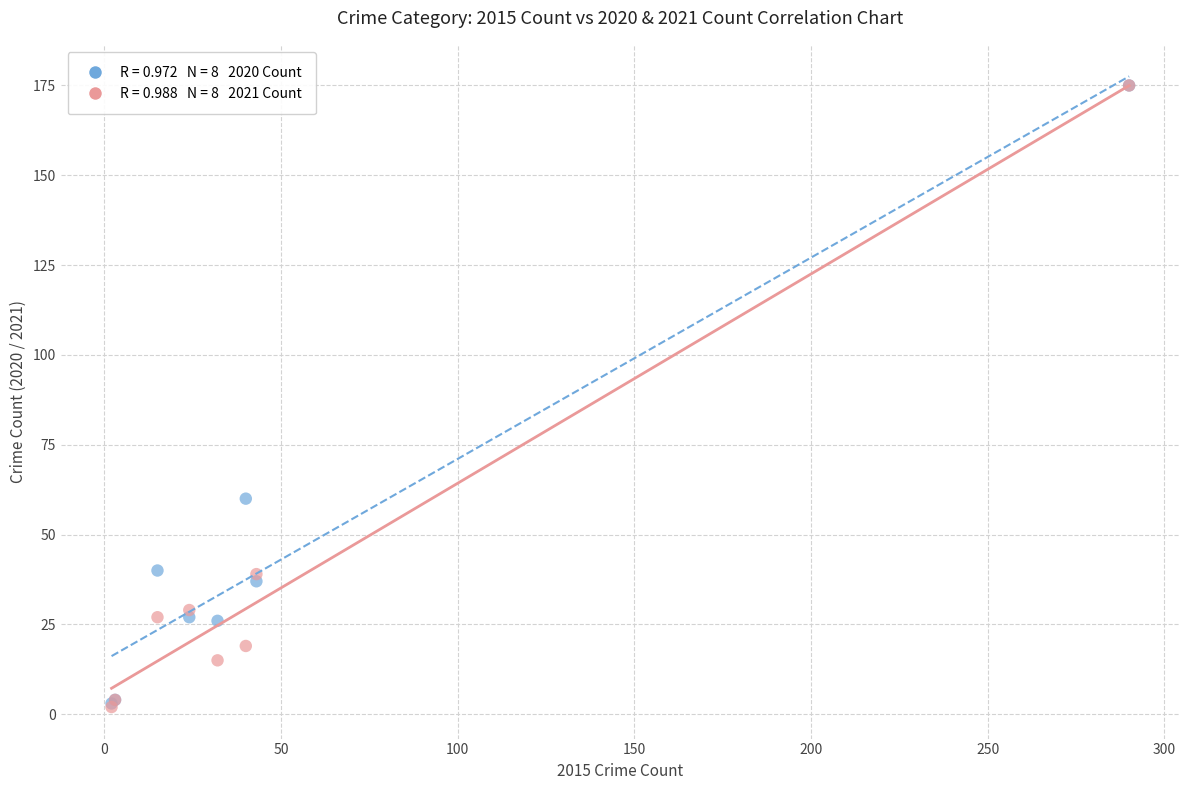

Across all series, what Y value is closest to 88?

60